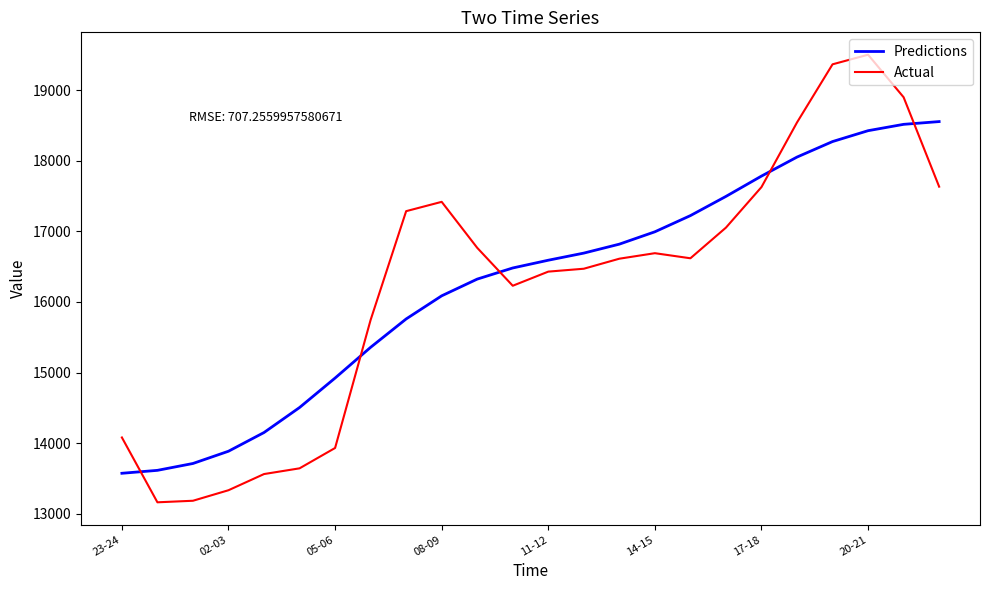

What are all the series names shown in the legend?

Predictions, Actual